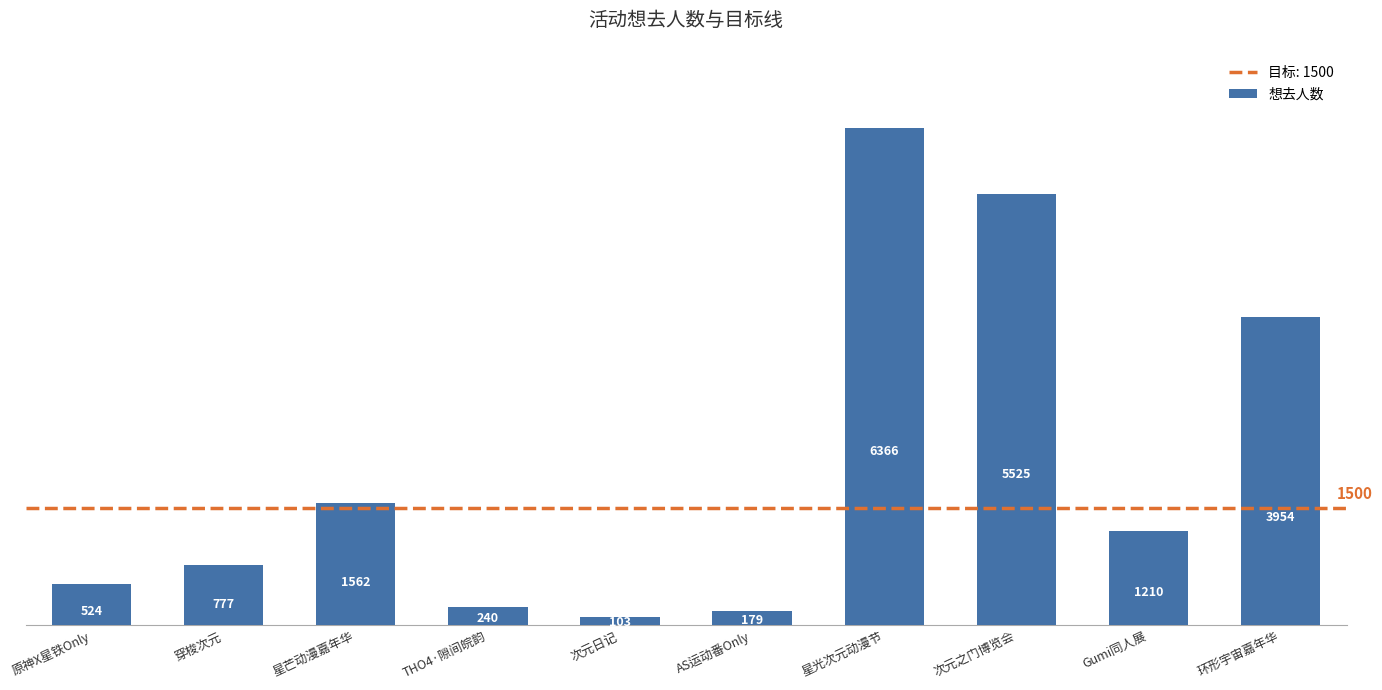

Does the chart contain stacked bars?

No